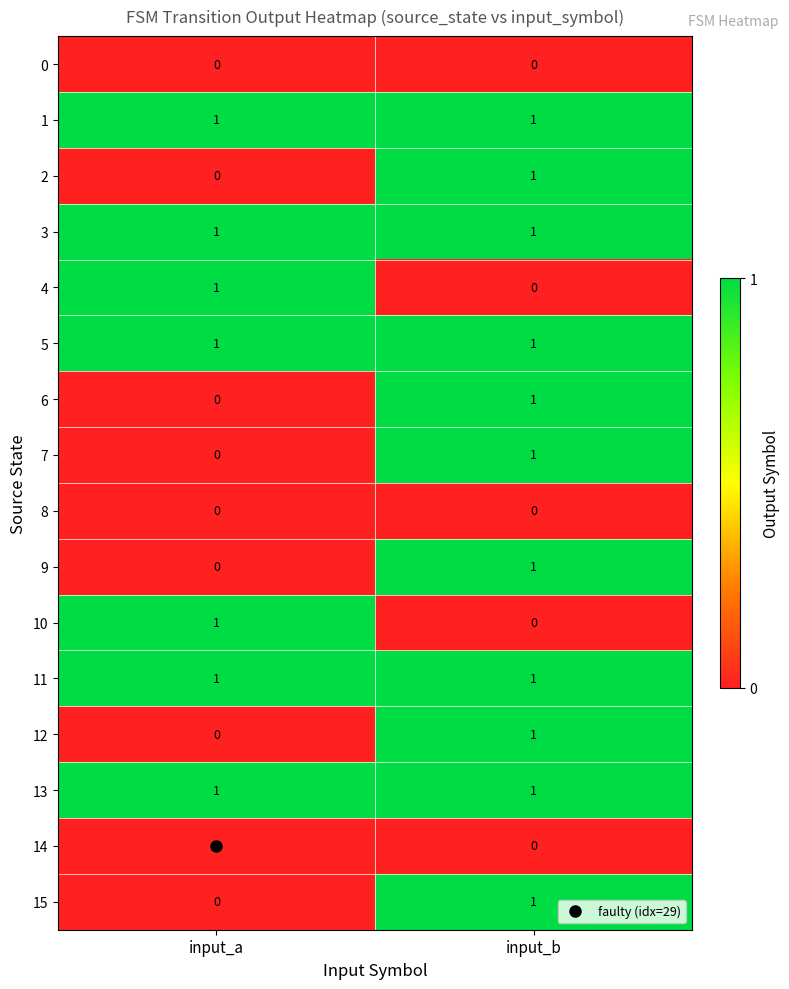

Which category has the highest value in the 6 series?

input_b